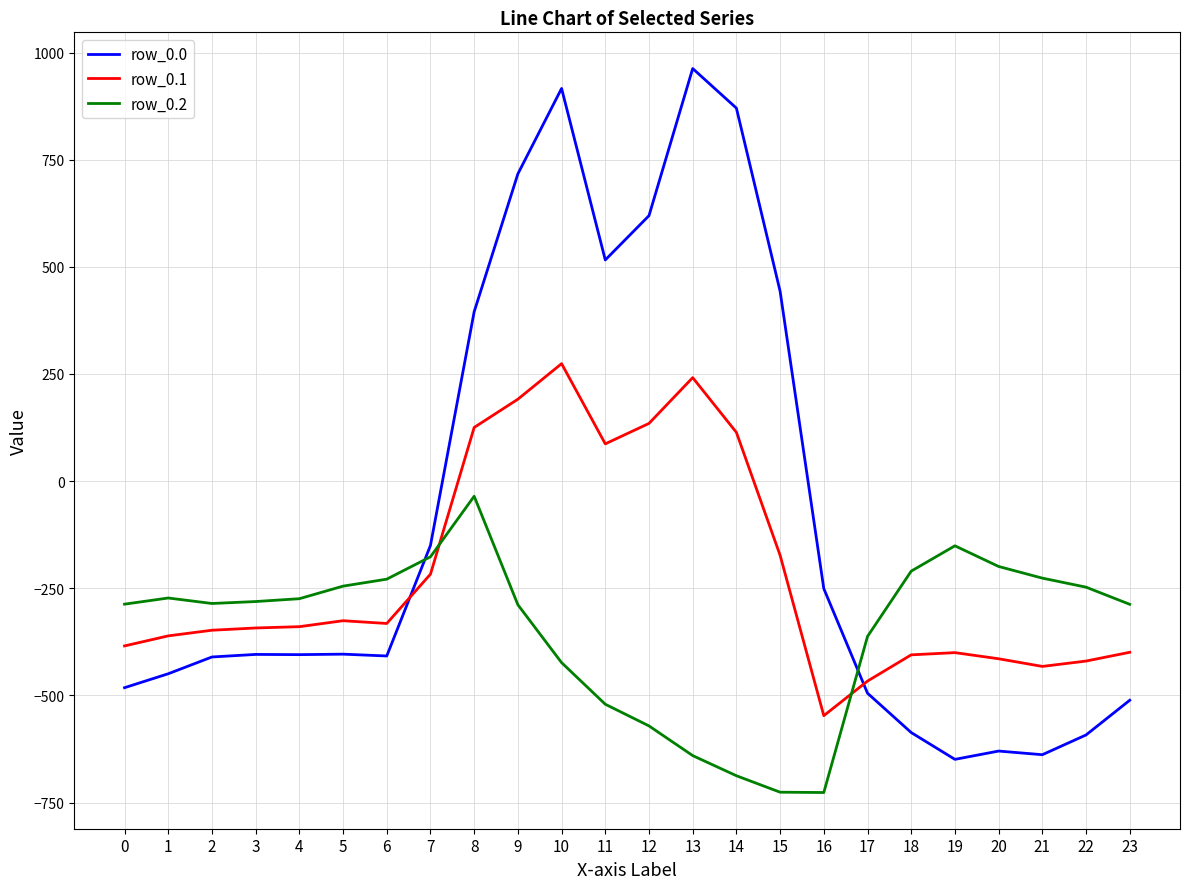

How many lines are shown in the chart?

3